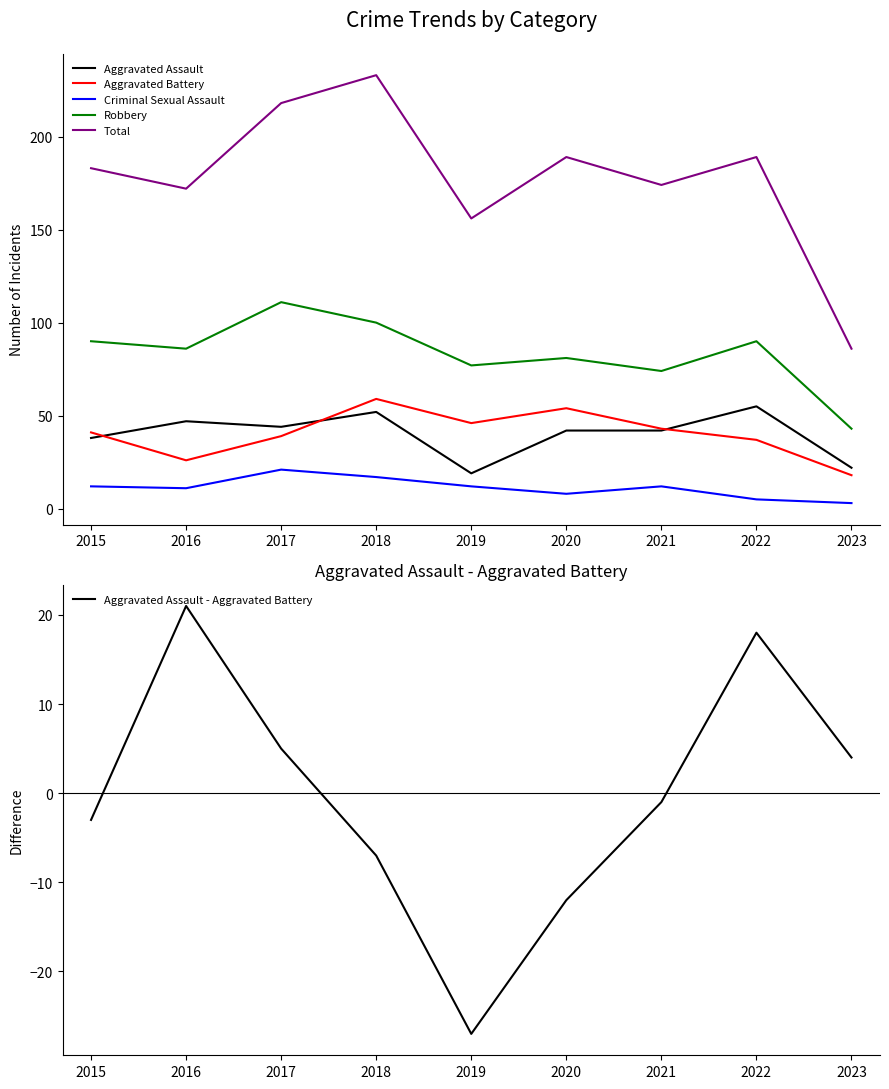

Where does the Total series first go above 183?

2017